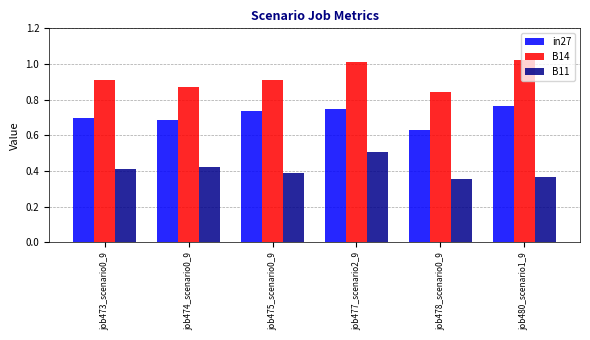

What position from the right is job474_scenario0_9?

5